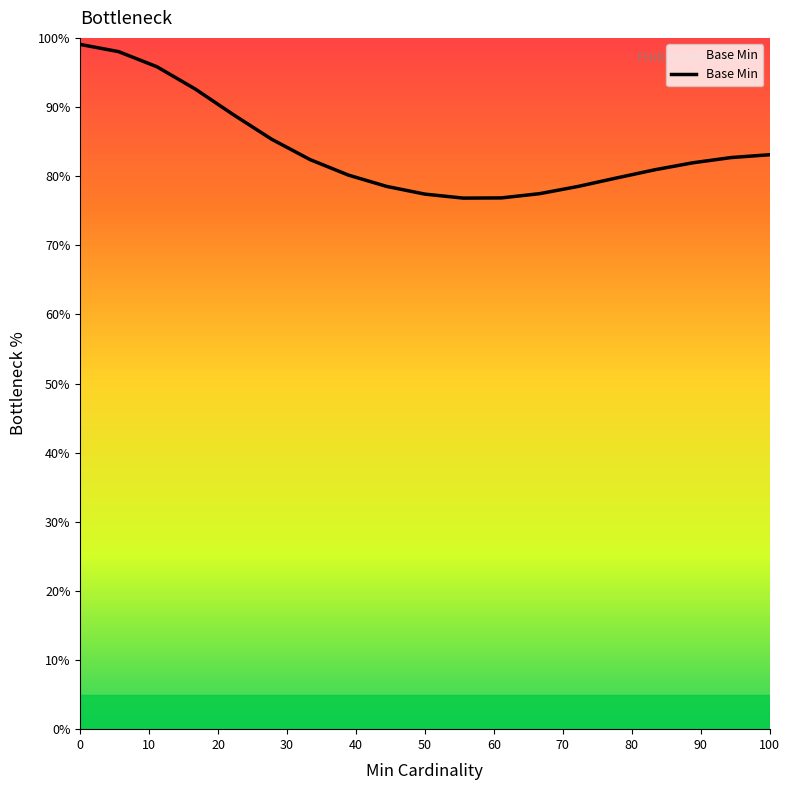

What is the difference between the maximum and minimum values?

22.2